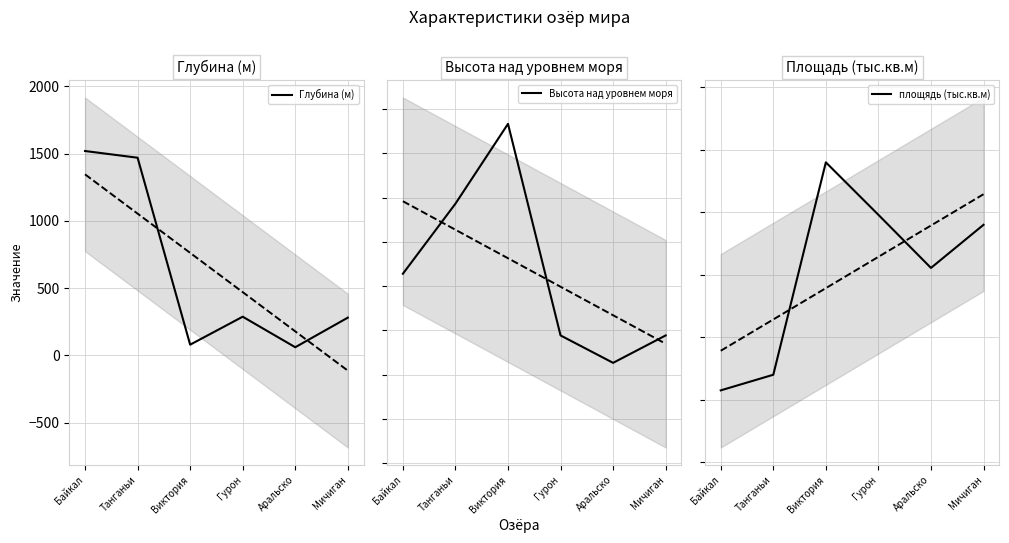

What is the total value across all series at Мичиган?

516.0